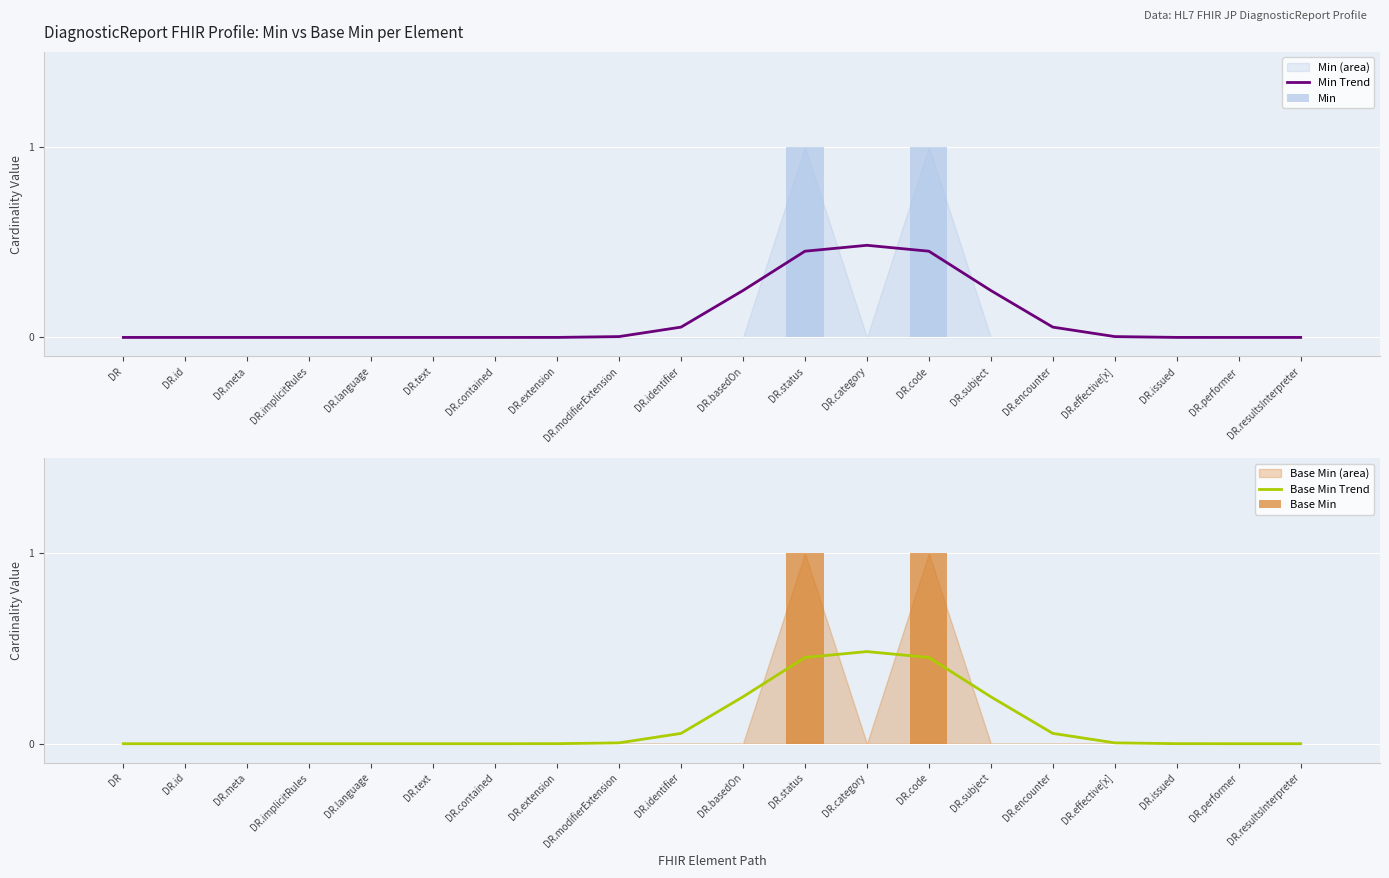

Between DR.id and DR.performer, which series saw the biggest shift?

Min Trend